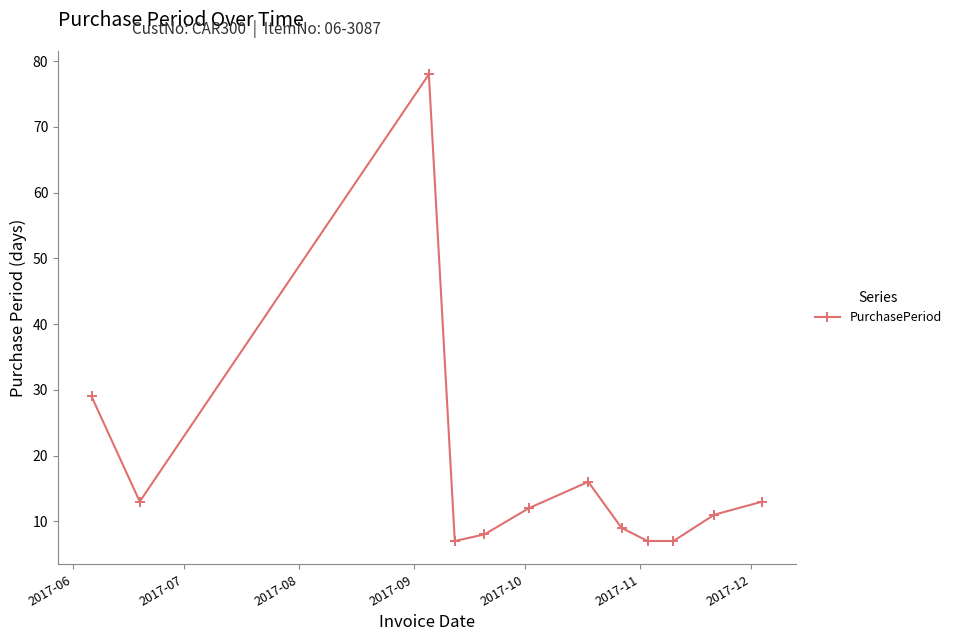

True or false: the data has more than 2 interior local peaks.

False